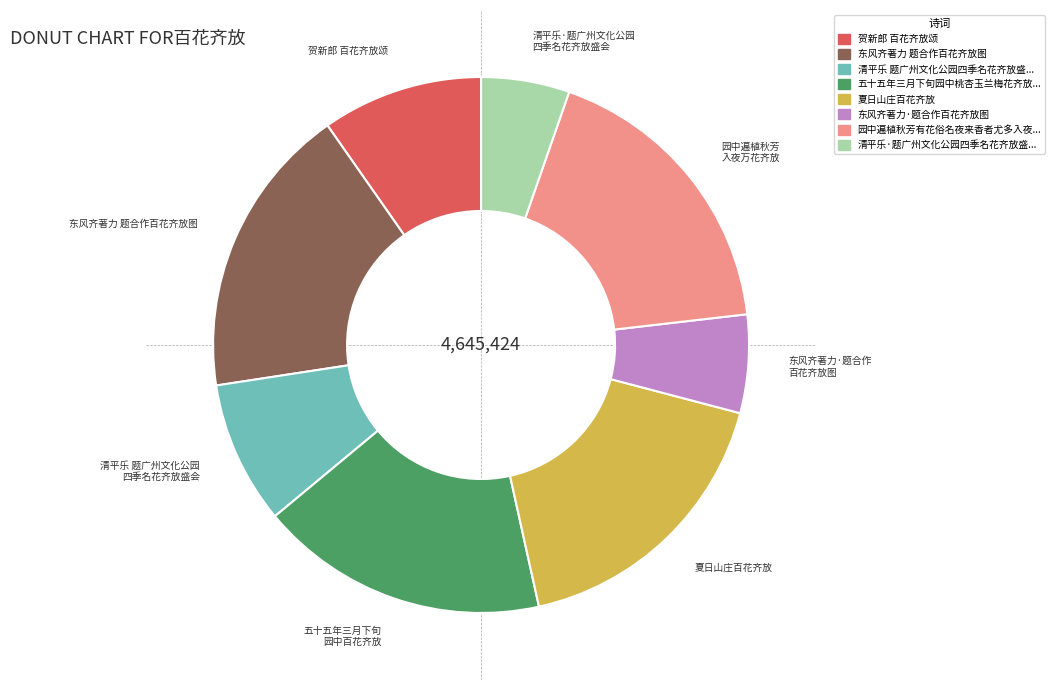

Do 清平乐 题广州文化公园 四季名花齐放盛会 and 五十五年三月下旬 园中百花齐放 together represent more than half of the pie?

No